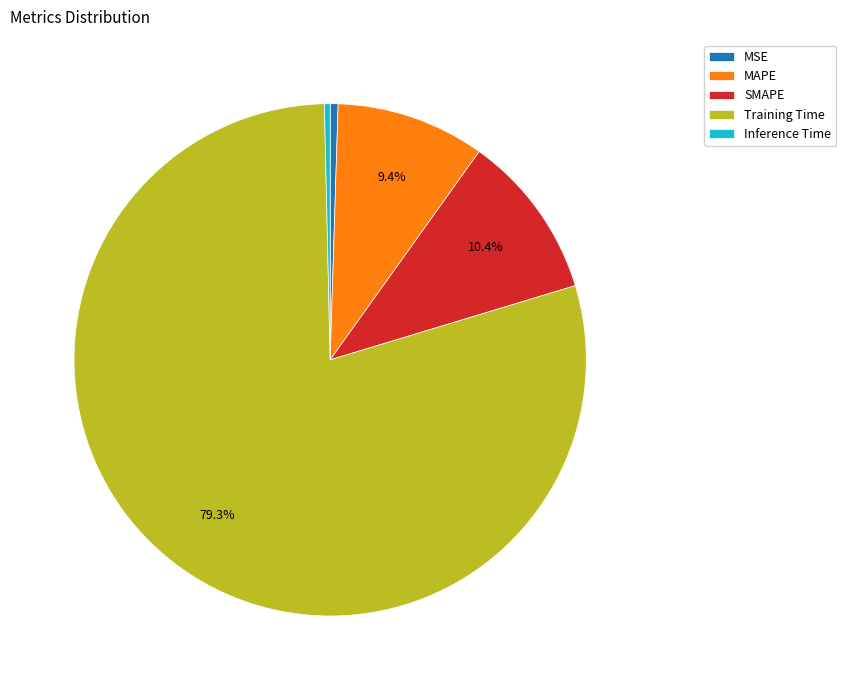

The Training Time slice represents 65% of the pie. True or false?

False